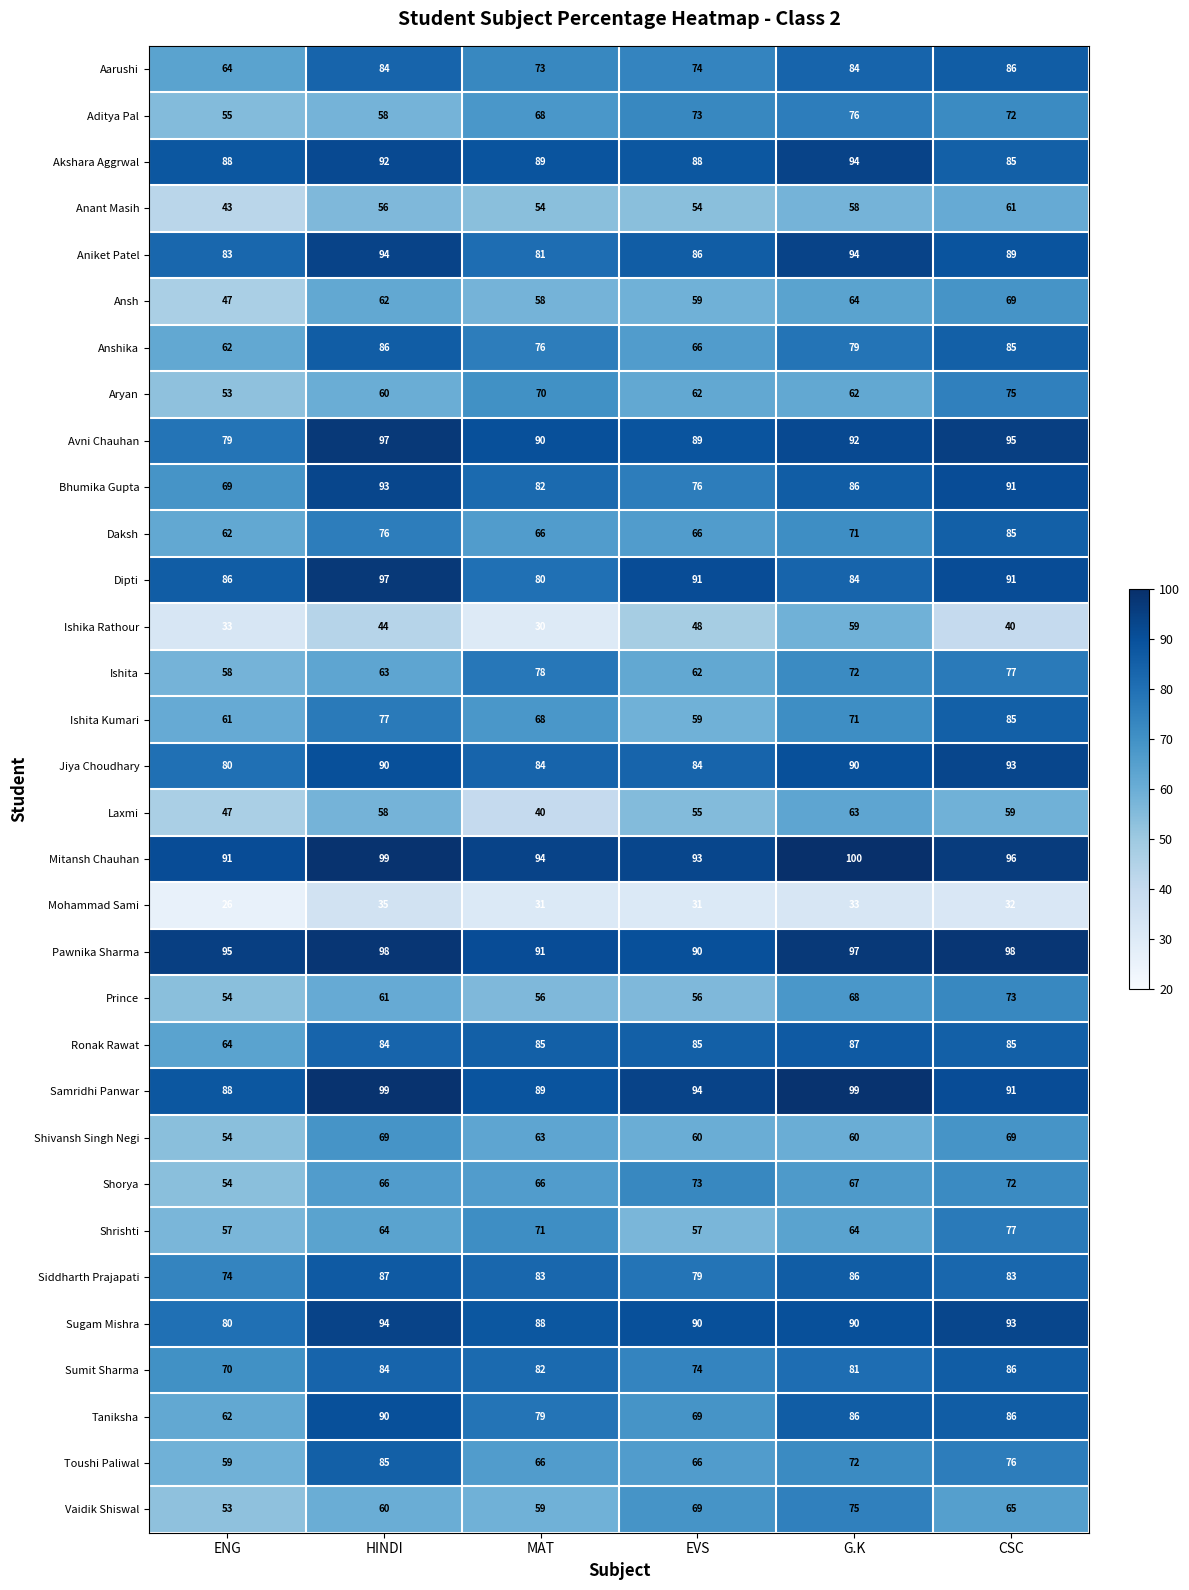

True or false: Shivansh Singh Negi has a value of 40 at MAT.

False